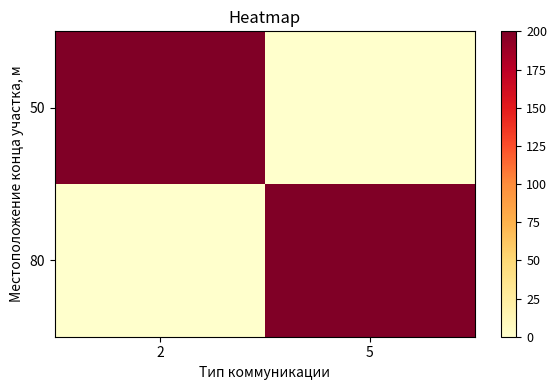

At which category is the sum across all series the highest?

2